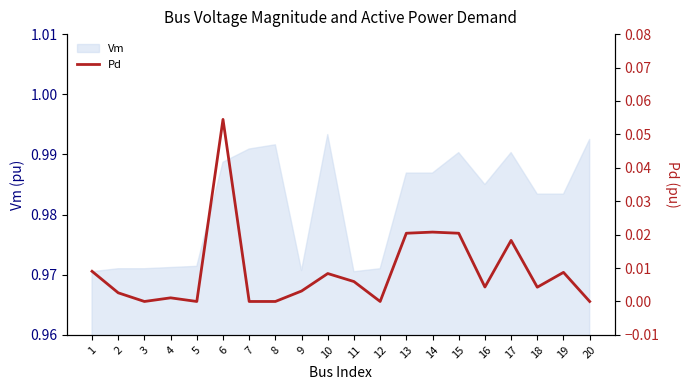

Reading left to right, list all the values displayed in this chart.

0.0	0.0	0.0	0.0	0.0	0.1	0.0	0.0	0.0	0.0	0.0	0.0	0.0	0.0	0.0	0.0	0.0	0.0	0.0	0.0